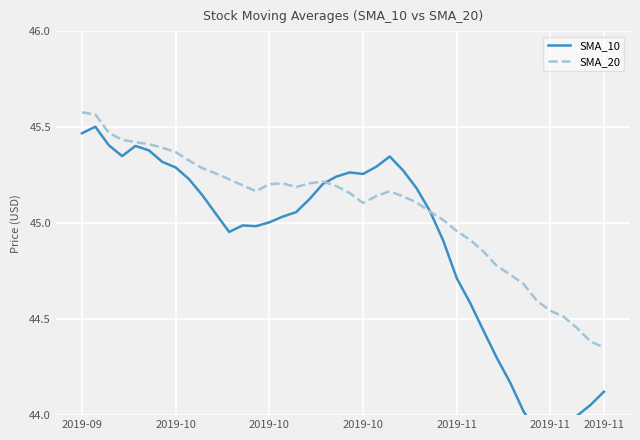

How many times do SMA_20 and SMA_10 cross each other?

2